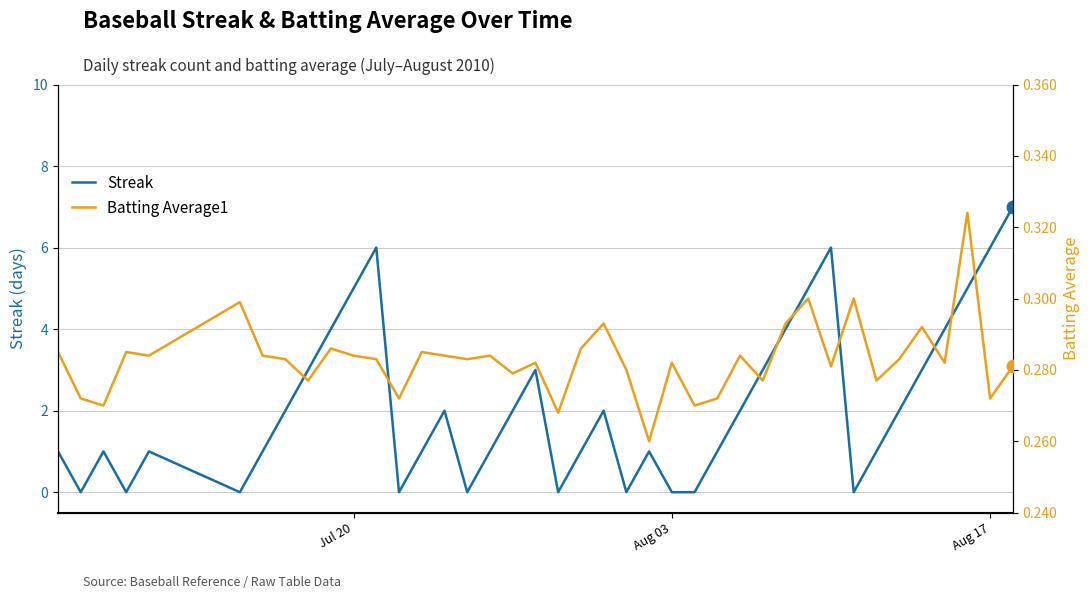

What is the maximum value for Streak?

7